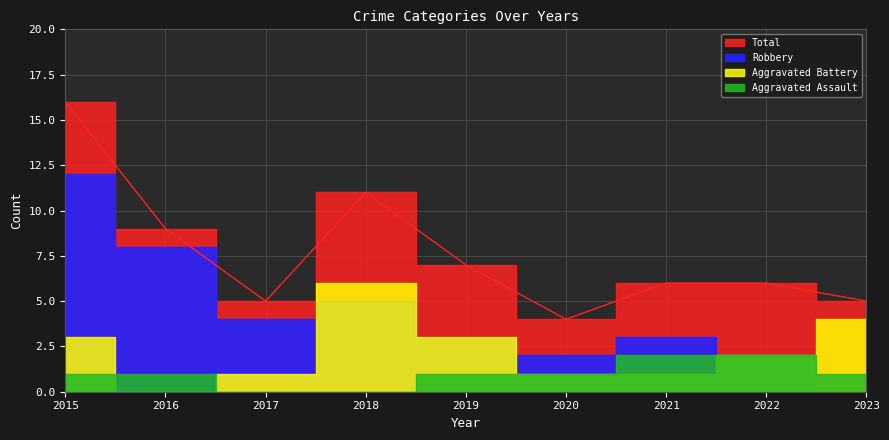

After their last crossing, which series has the higher values: Aggravated Battery or Robbery?

Aggravated Battery